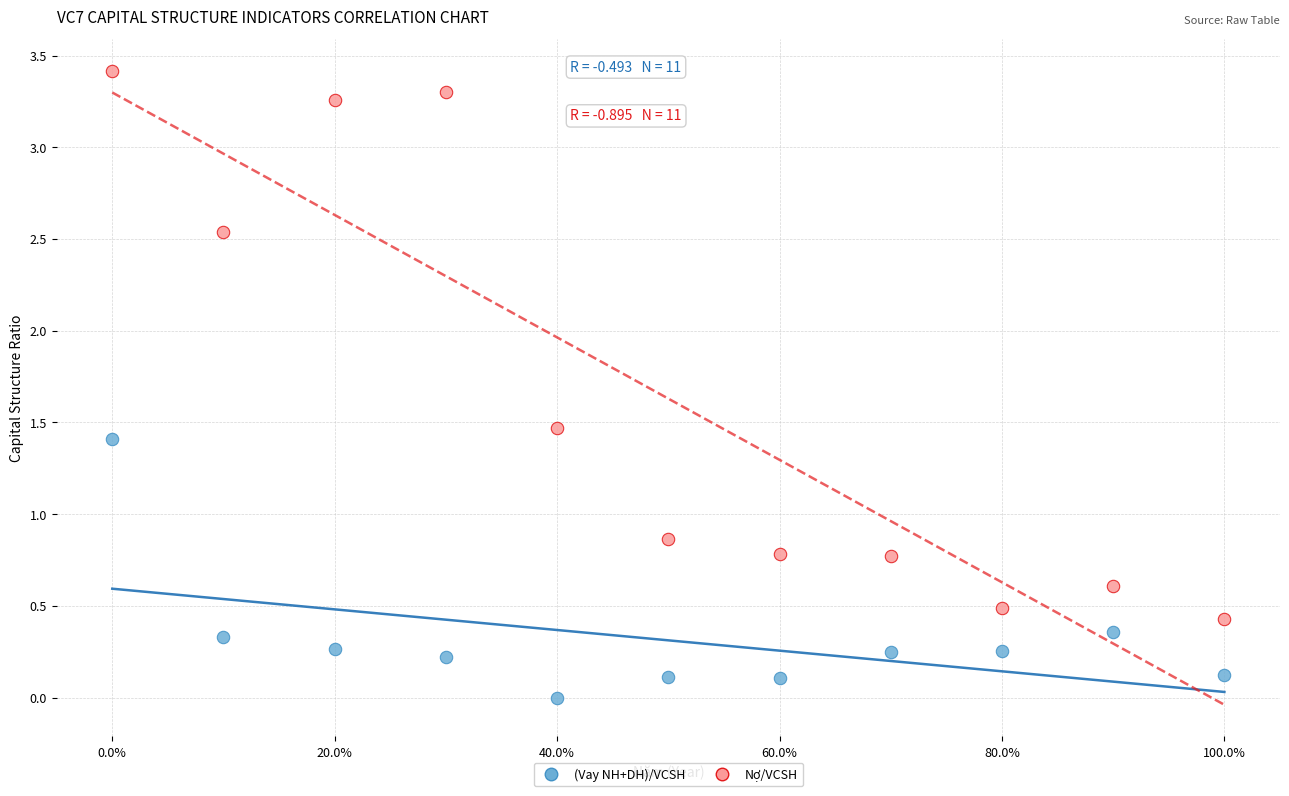

Across all data points, what is the range of Y values (max minus min)?

3.4